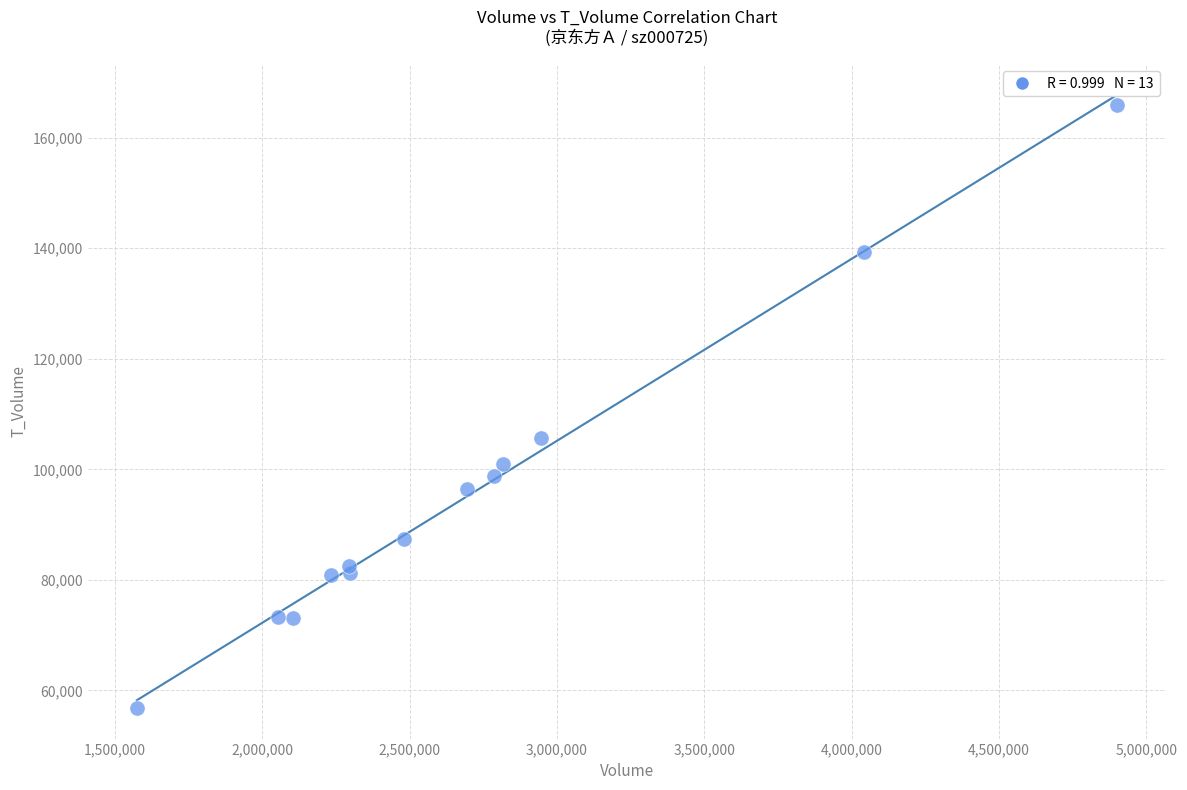

What Y value in the scatter plot is closest to 111412?

105659